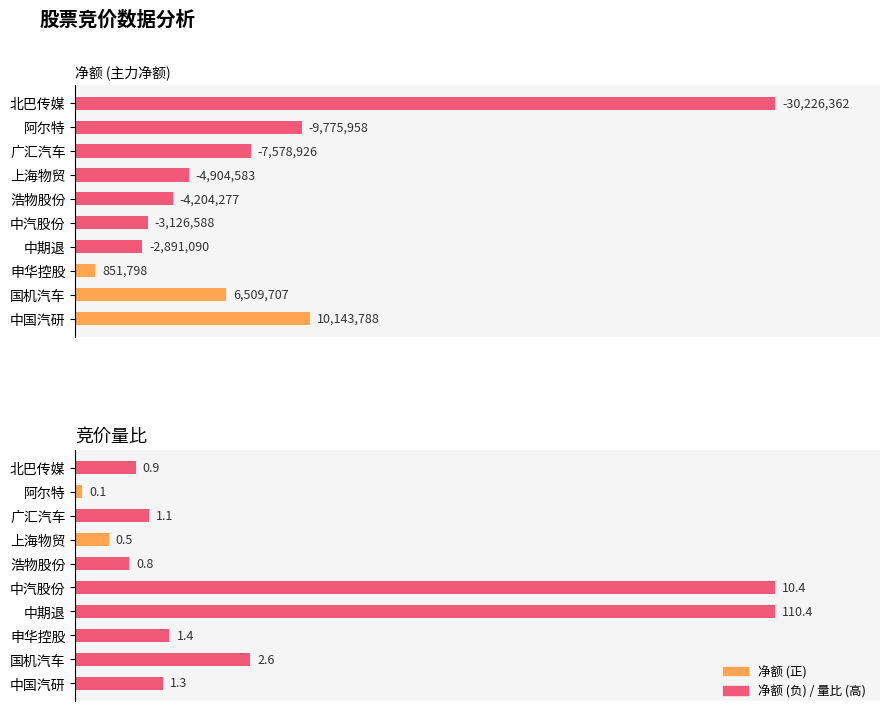

At 中期退, list the series in order from largest to smallest.

竞价量比, 净额